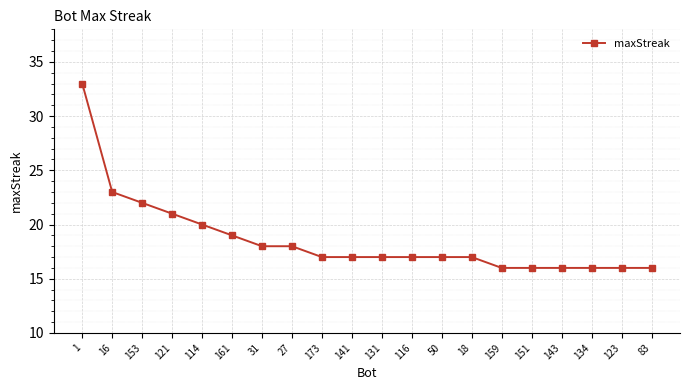

Approximately how many times larger is the value at 131 compared to 159?

1.1